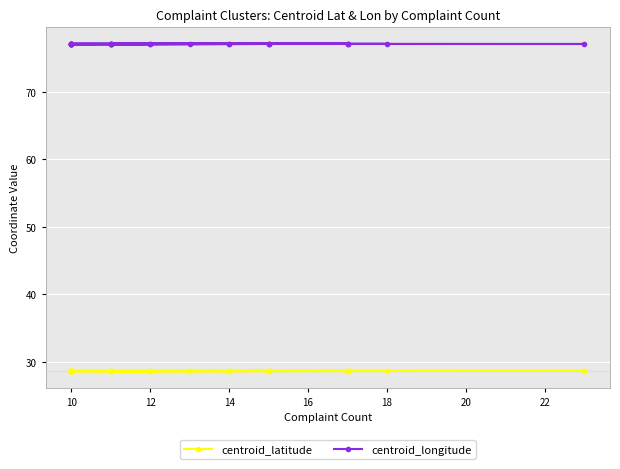

Which series has the largest range (max minus min)?

centroid_longitude